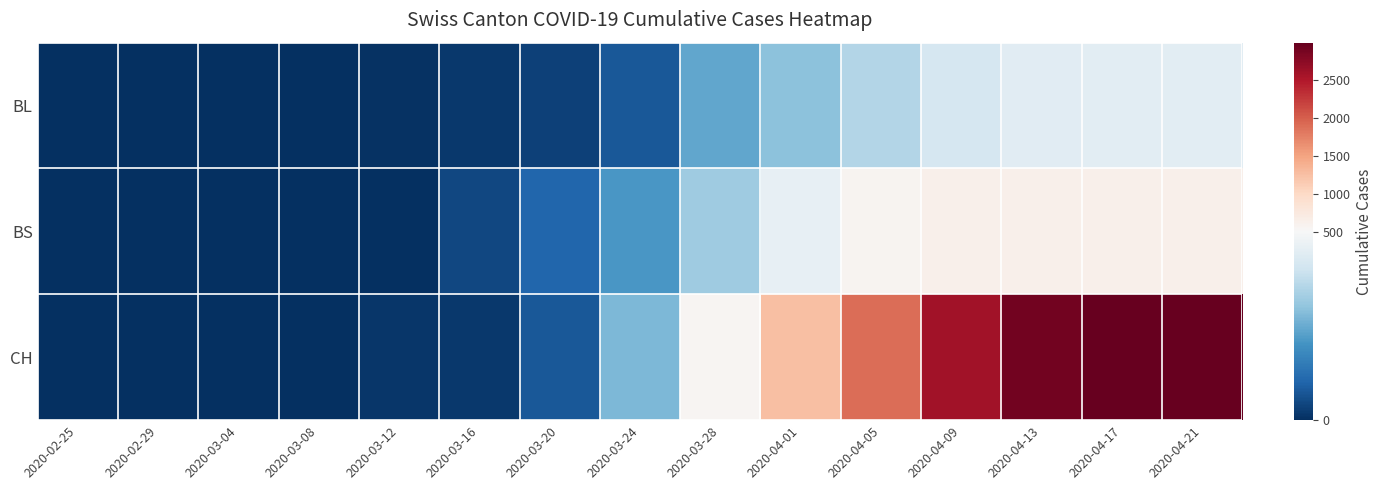

Which has a higher value, 2020-03-28 or 2020-03-20?

2020-03-28